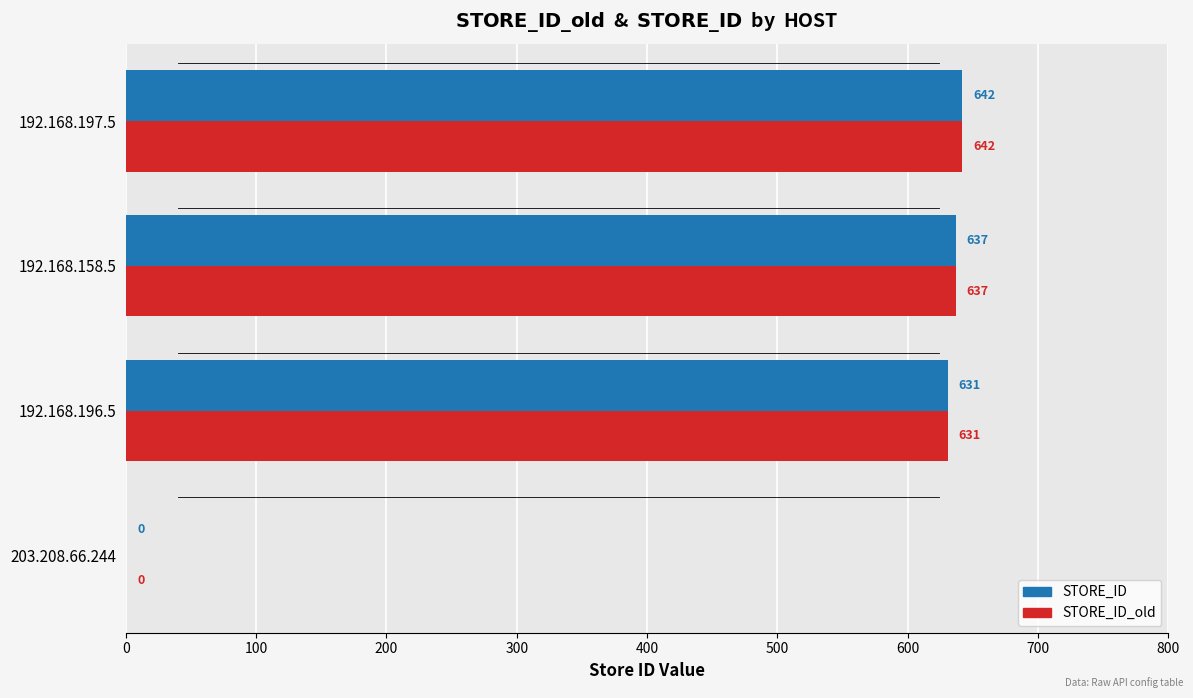

What is the sum of all STORE_ID values?

1910